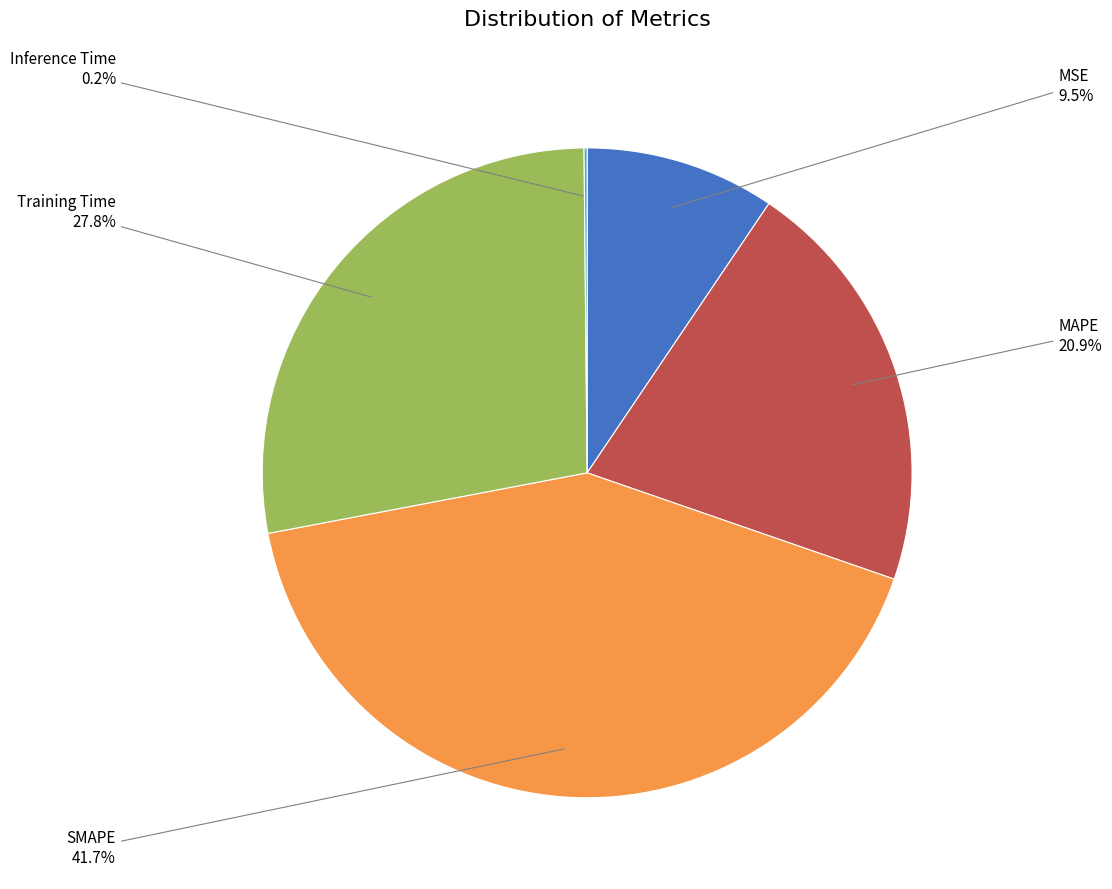

Does any single category account for the majority?

No